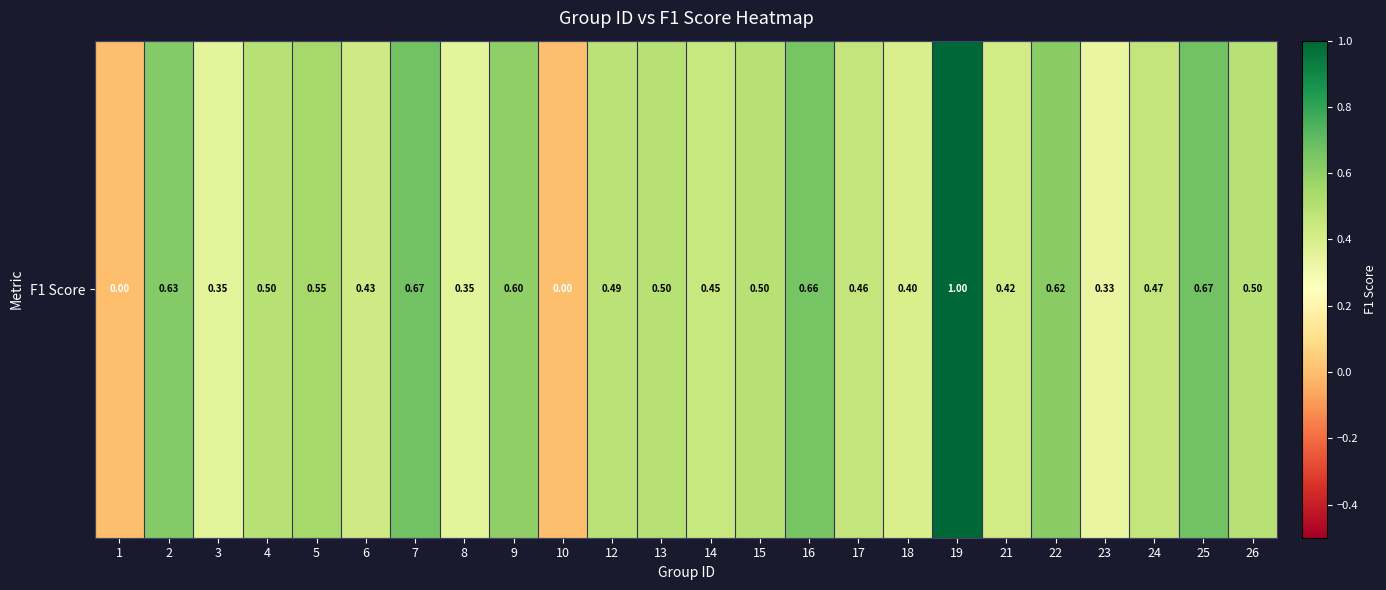

Is it true that the value at 8 is 0.5?

False